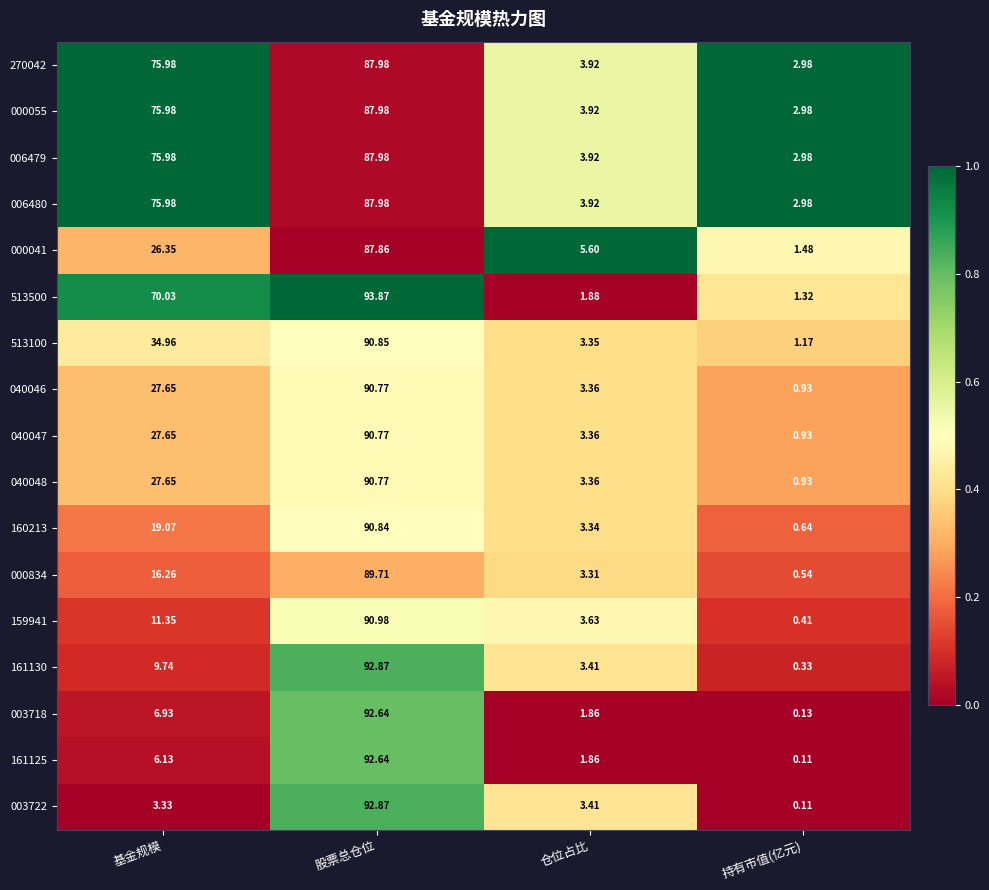

Is the value of 513100 at 基金规模 greater than the value of 161130 at 基金规模?

Yes